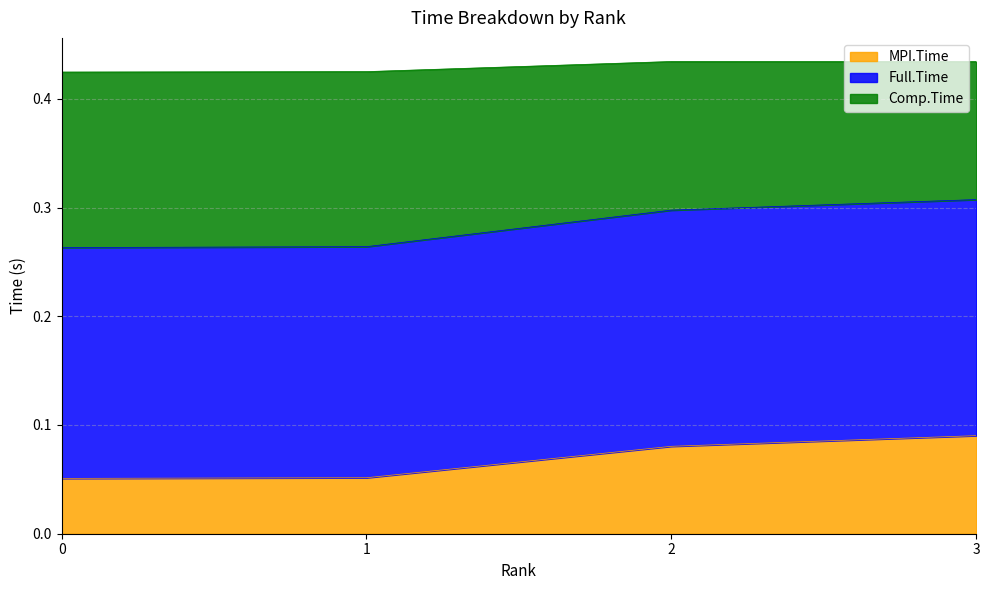

At which category does Full.Time reach its first local peak?

2